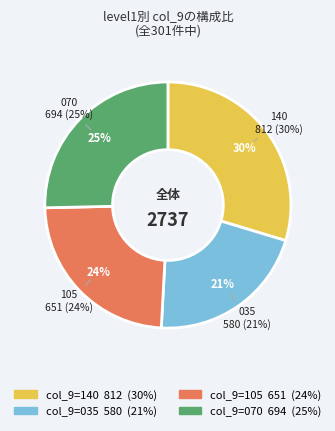

The 070 slice represents 13% of the pie. True or false?

False